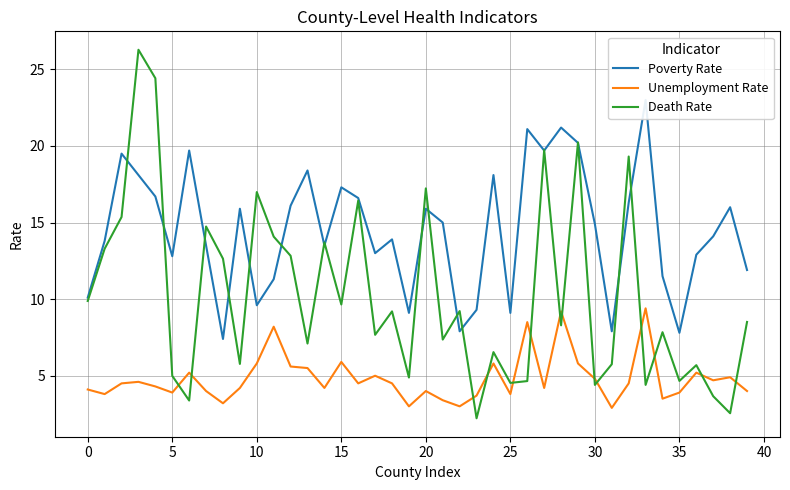

What is the maximum value for Unemployment Rate?

9.4